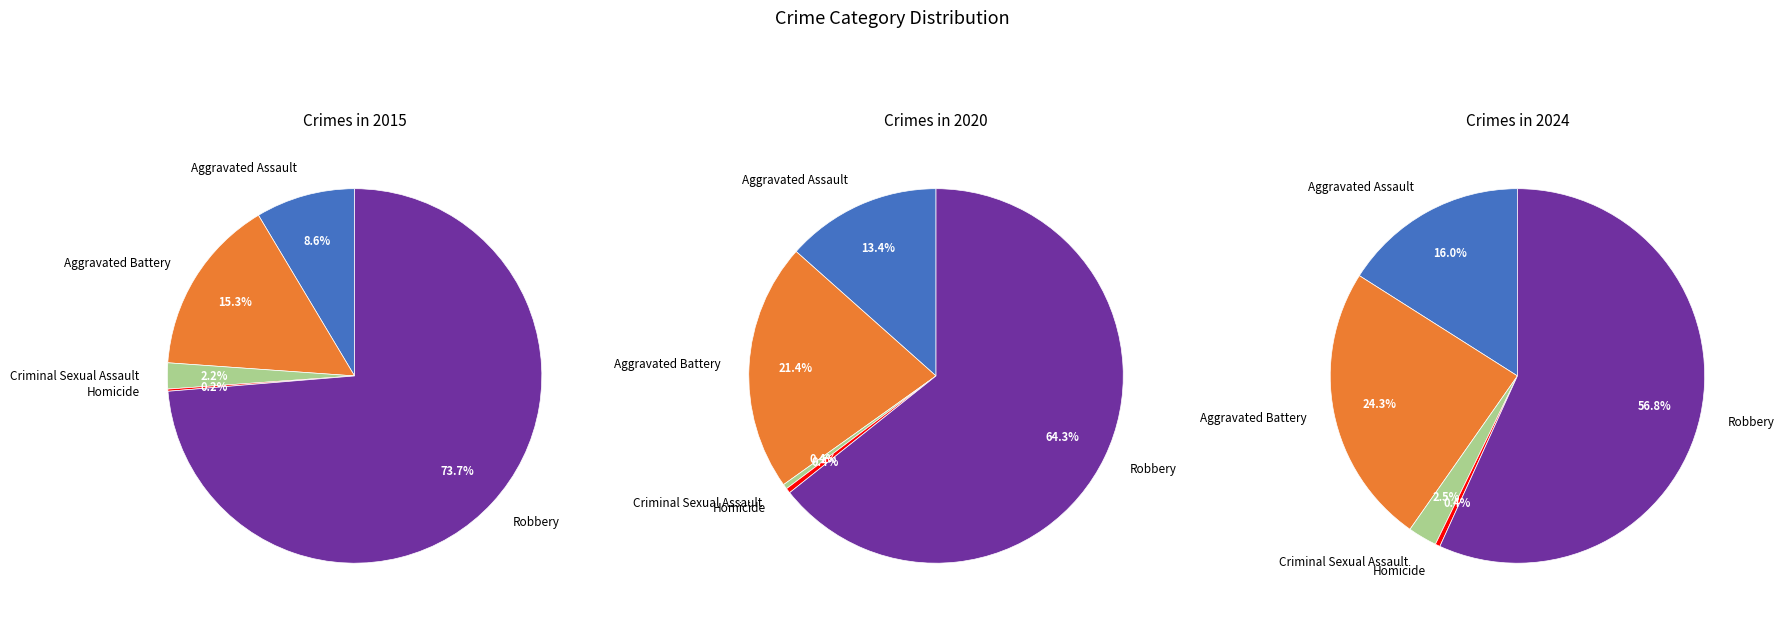

True or false: Aggravated Assault accounts for 16% of the total.

False